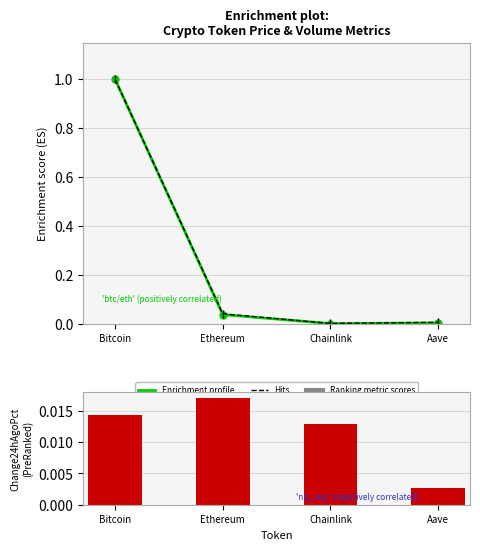

Reading right to left, transcribe all the data shown in this chart.

Enrichment profile: Aave=0.0	Chainlink=0.0	Ethereum=0.0	Bitcoin=1.0
Hits: Aave=0.0	Chainlink=0.0	Ethereum=0.0	Bitcoin=1.0
Ranking metric scores: Aave=0.0	Chainlink=0.0	Ethereum=0.0	Bitcoin=0.0